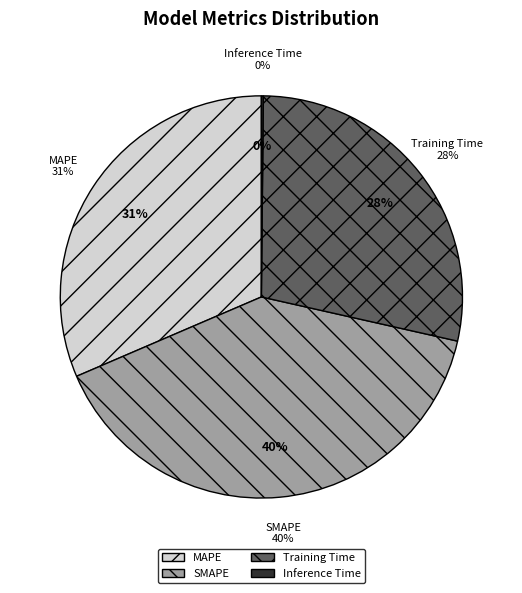

What is the smallest slice in the pie chart?

Inference Time